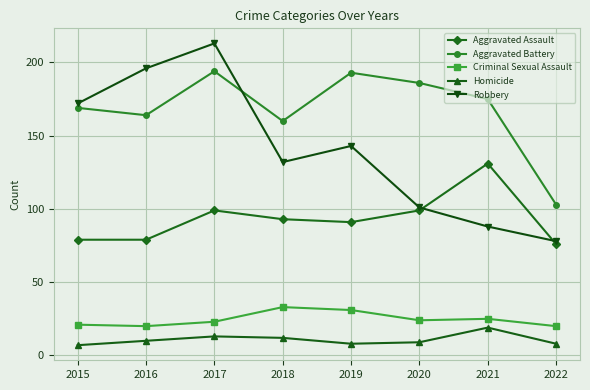

Is this an area chart (filled region under the line)?

No